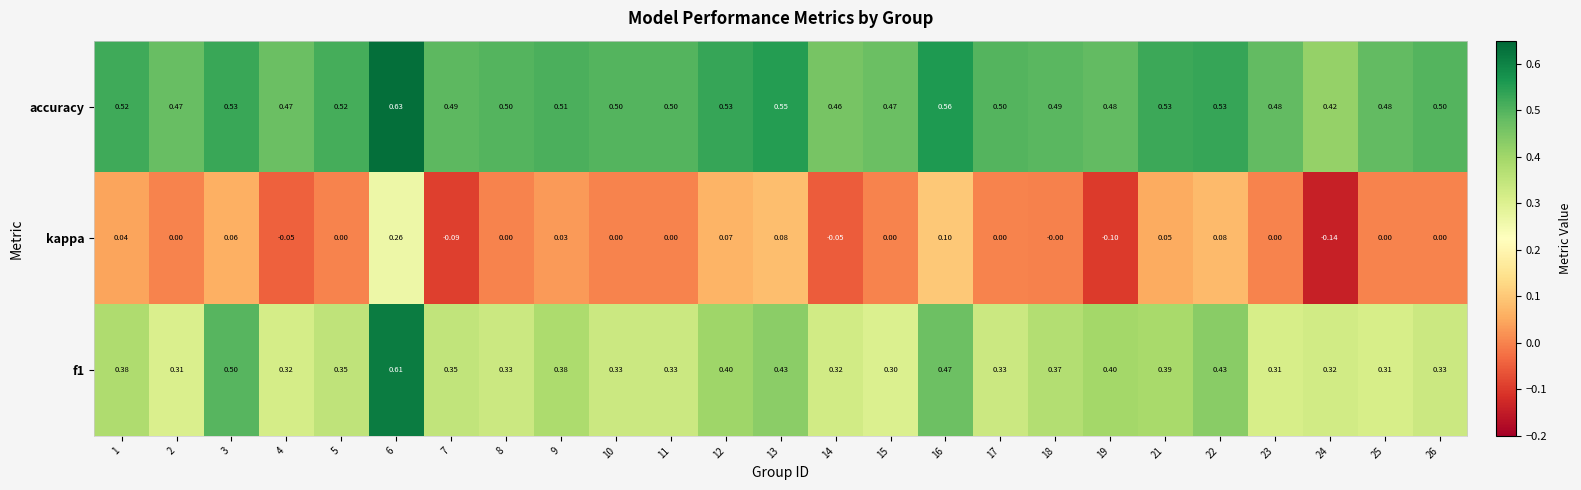

Which category has the lowest value across all series?

24